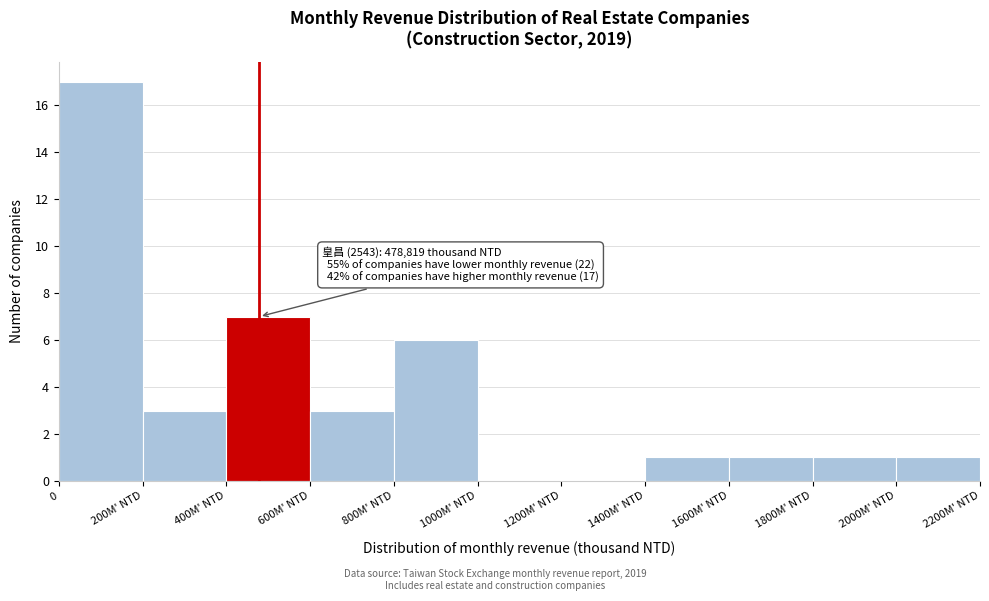

Reading left to right, transcribe all the data shown in this chart.

0=17	200M' NTD=3	400M' NTD=7	600M' NTD=3	800M' NTD=6	1000M' NTD=0	1200M' NTD=0	1400M' NTD=1	1600M' NTD=1	1800M' NTD=1	2000M' NTD=1